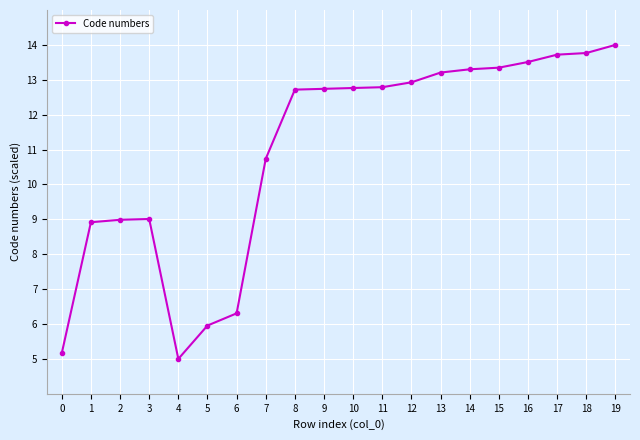

How many data points are above 12?

12